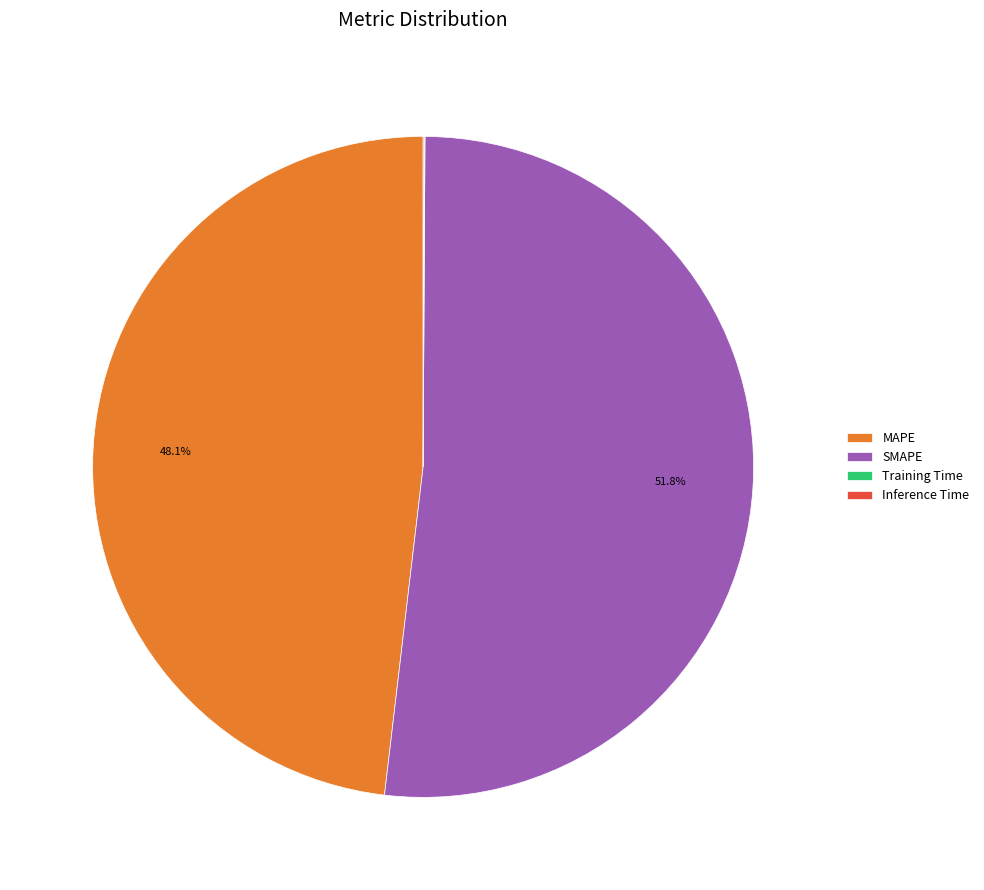

Which category accounts for the majority?

SMAPE